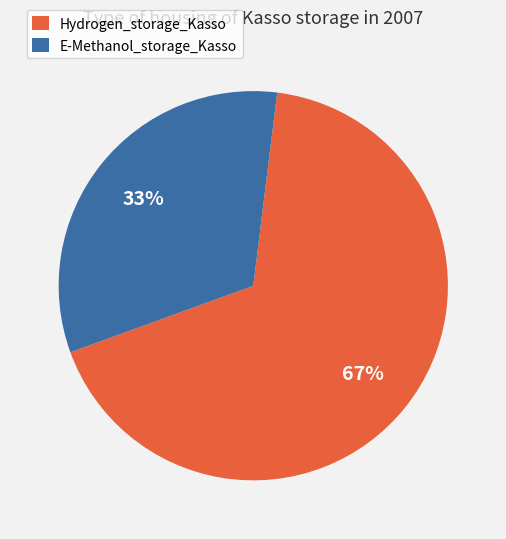

Which category has the biggest portion of the pie?

Hydrogen_storage_Kasso